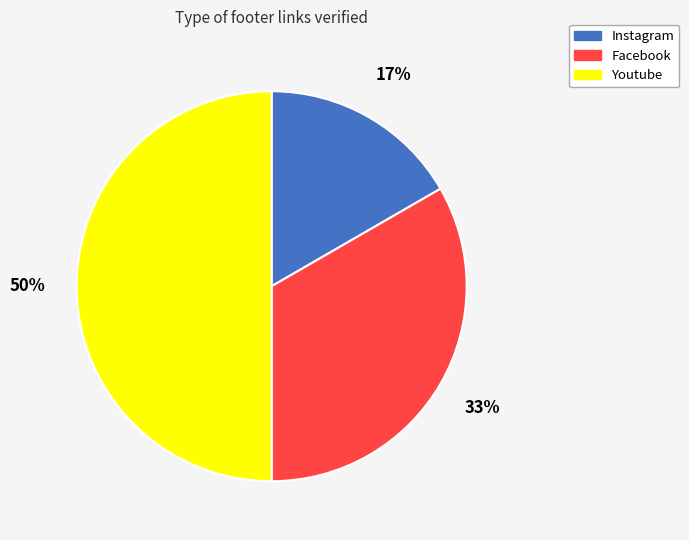

True or false: Youtube accounts for 50% of the total.

True